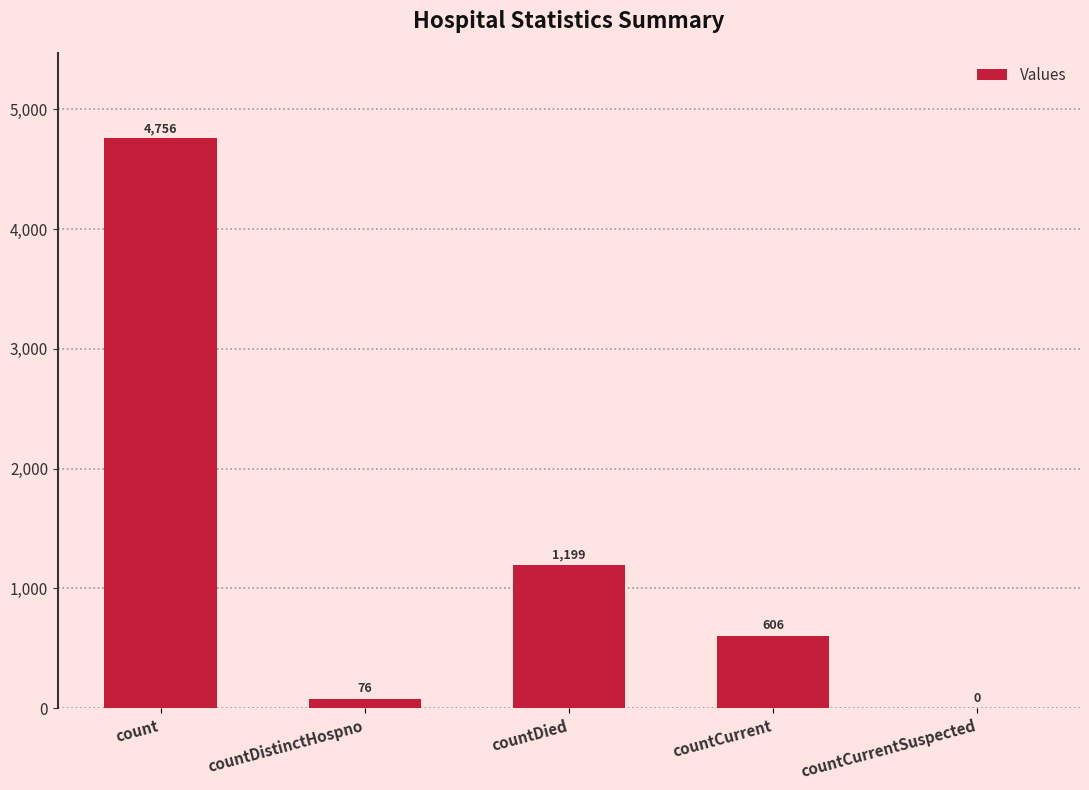

Reading left to right, list all the values displayed in this chart.

count=4756	countDistinctHospno=76	countDied=1199	countCurrent=606	countCurrentSuspected=0